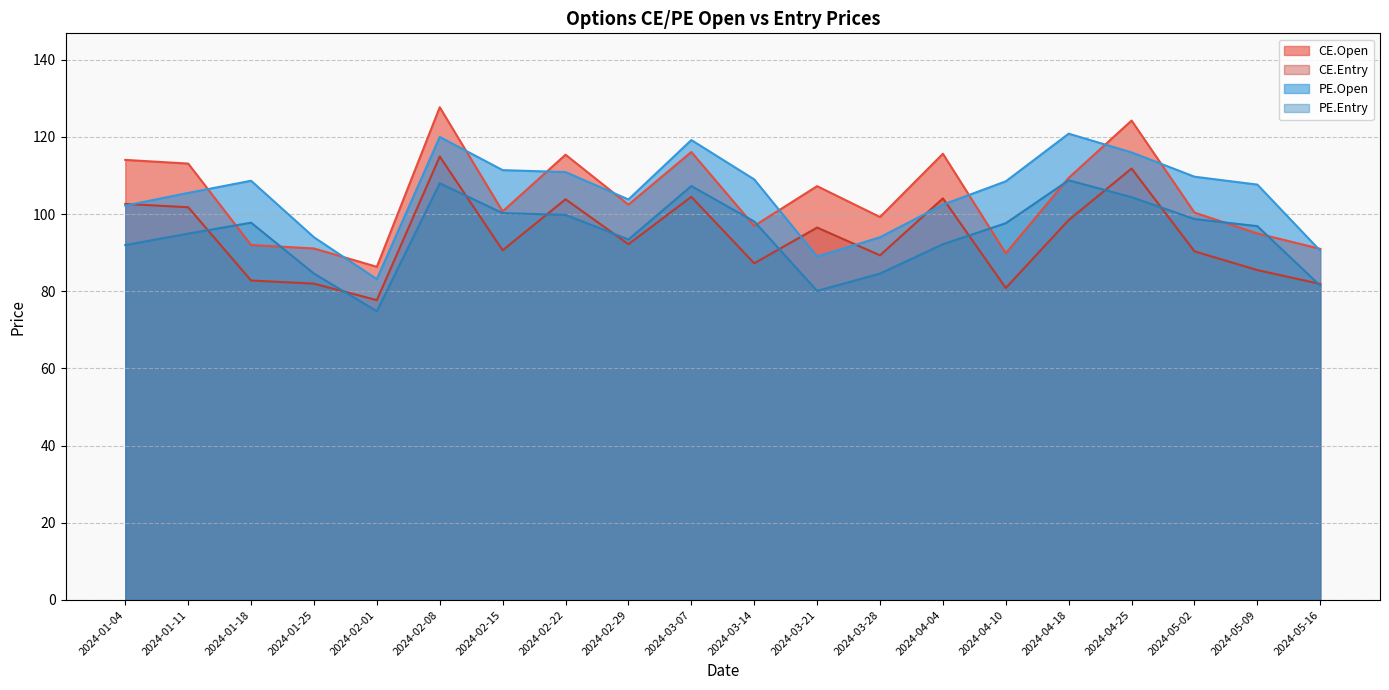

Reading right to left, transcribe all the data shown in this chart.

CE.Open: 91.0	95.0	100.4	124.2	109.4	89.8	115.7	99.2	107.2	97.0	116.1	102.5	115.4	100.7	127.7	86.3	91.1	92.0	113.1	114.0
CE.Entry: 81.9	85.5	90.4	111.8	98.5	80.9	104.1	89.3	96.5	87.3	104.5	92.2	103.9	90.6	114.9	77.7	82.0	82.8	101.8	102.6
PE.Open: 90.5	107.7	109.7	116.0	120.8	108.5	102.5	94.0	89.0	109.0	119.2	103.8	110.9	111.4	120.0	83.2	94.0	108.7	105.5	102.2
PE.Entry: 81.5	96.9	98.7	104.4	108.8	97.7	92.2	84.6	80.1	98.1	107.3	93.4	99.8	100.3	108.0	74.8	84.6	97.8	95.0	92.0